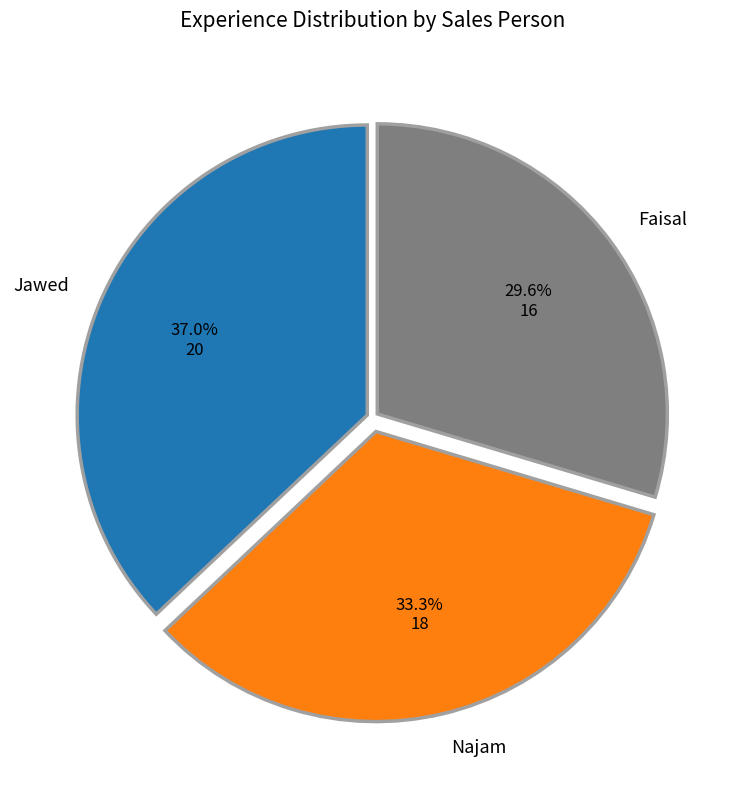

To the nearest percent, what is the difference between the largest and smallest slice percentages?

7%